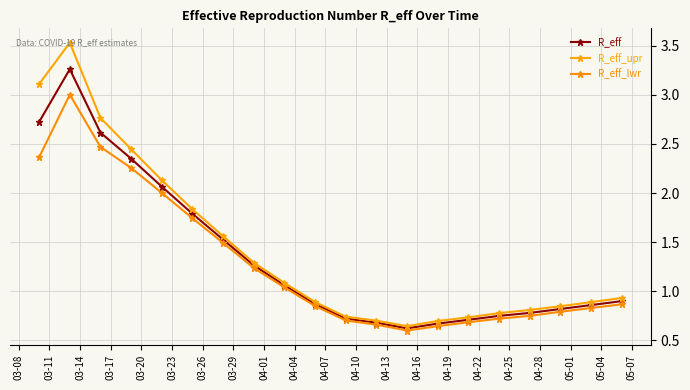

How many data points does each series have?

20